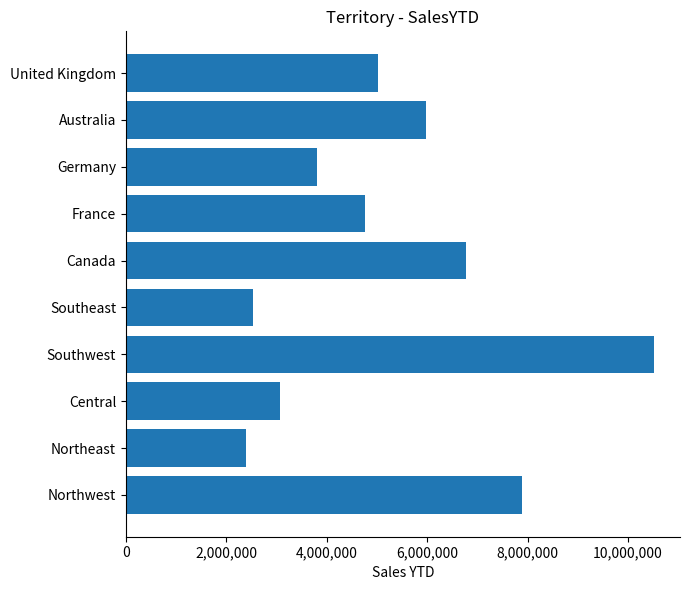

How many values exceed 5012905?

5